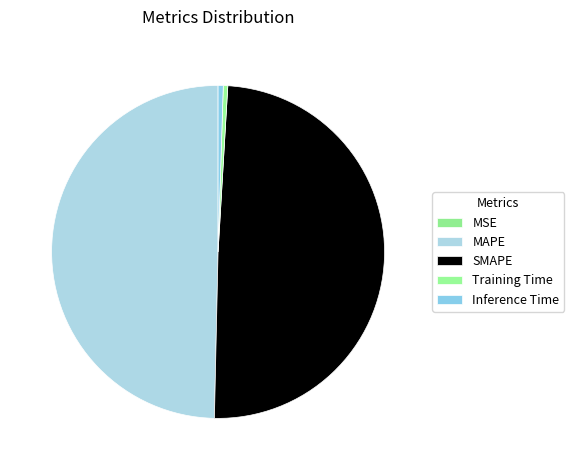

What is the smallest slice in the pie chart?

MSE